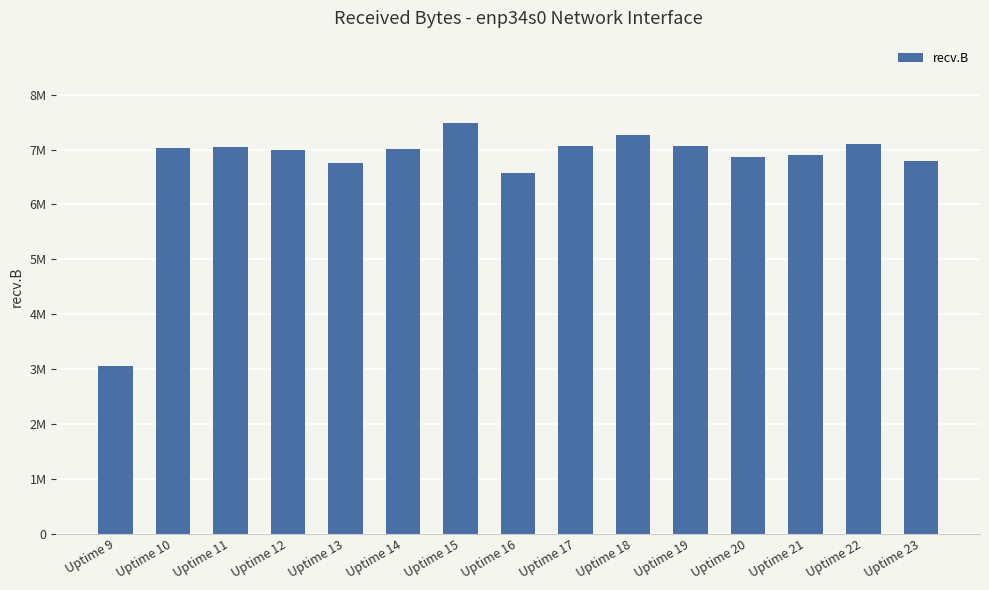

List the labels in order of value, smallest first.

Uptime 9, Uptime 16, Uptime 13, Uptime 23, Uptime 20, Uptime 21, Uptime 12, Uptime 14, Uptime 10, Uptime 11, Uptime 19, Uptime 17, Uptime 22, Uptime 18, Uptime 15